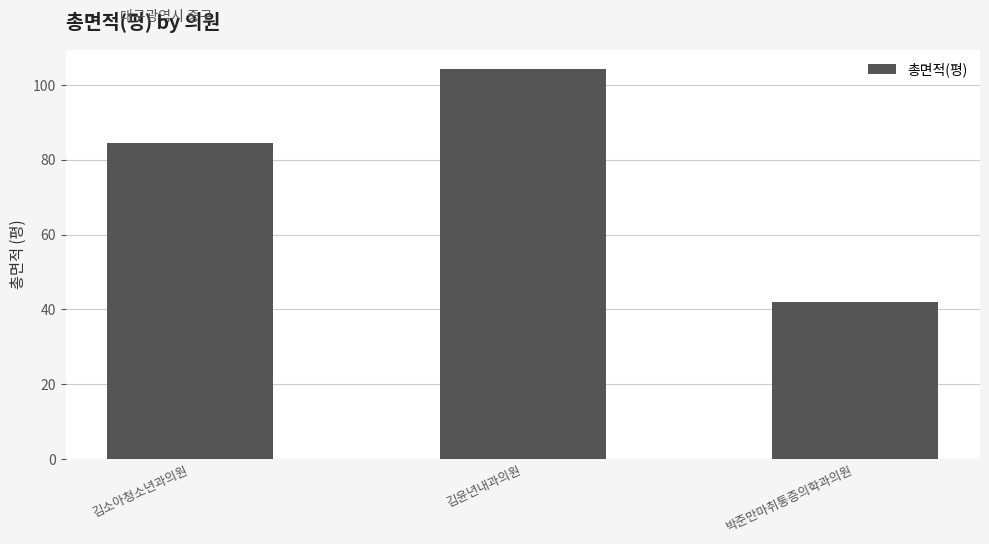

What is the greatest value displayed?

104.2